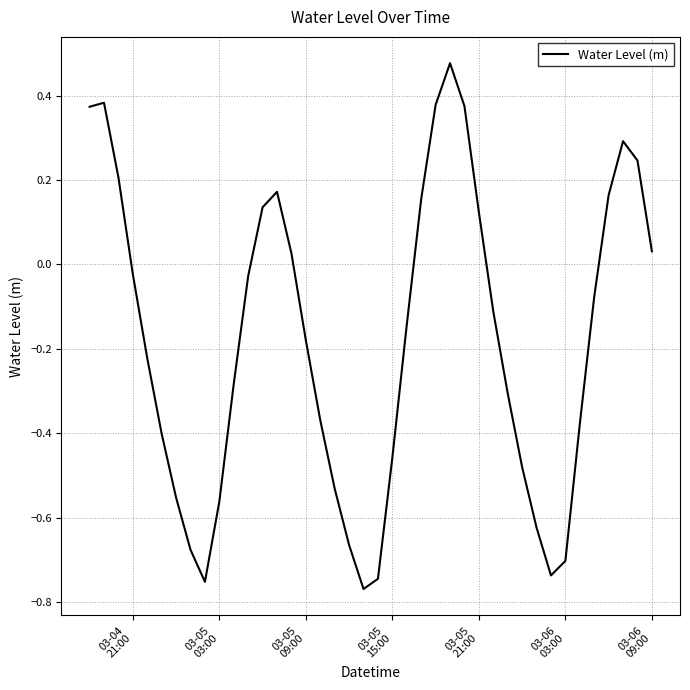

True or false: there are more than 0 points higher than both neighbors.

True